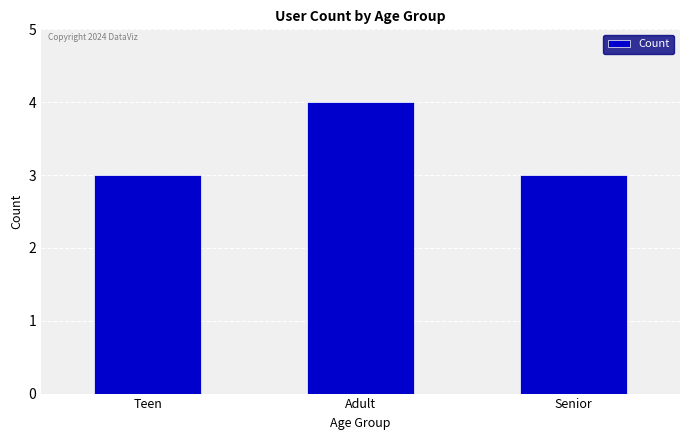

What value does the data have at Senior?

3